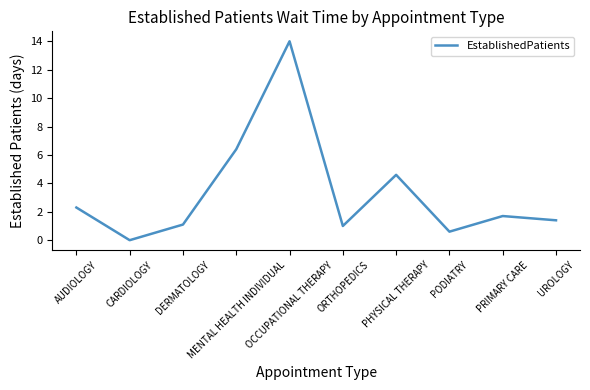

What is the sum of all values?

33.1